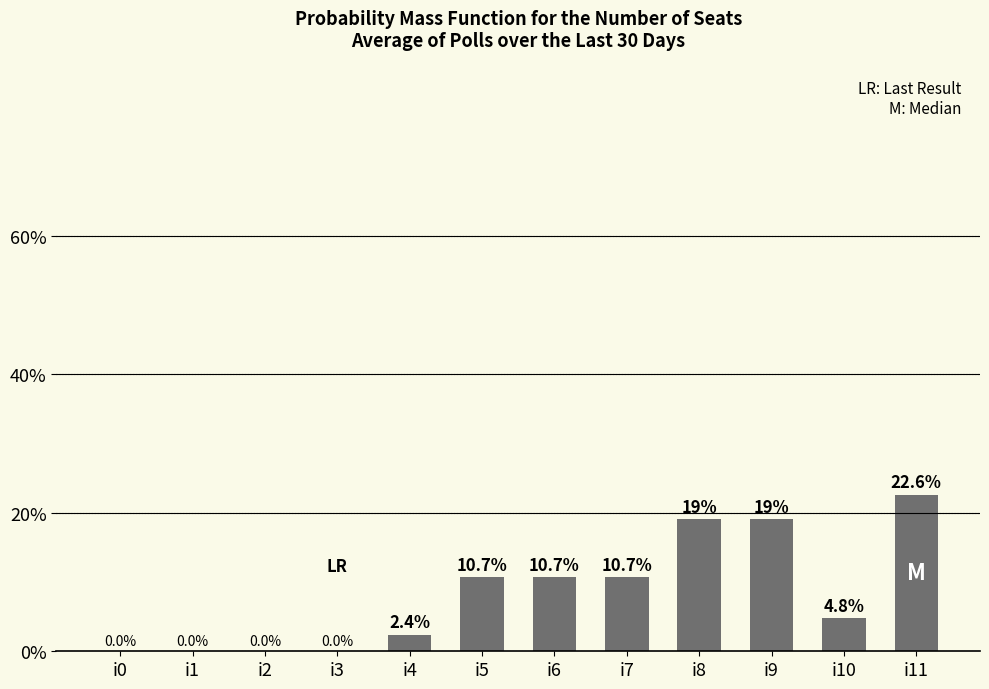

What is the sum of the values at i9 and i1?

19.0